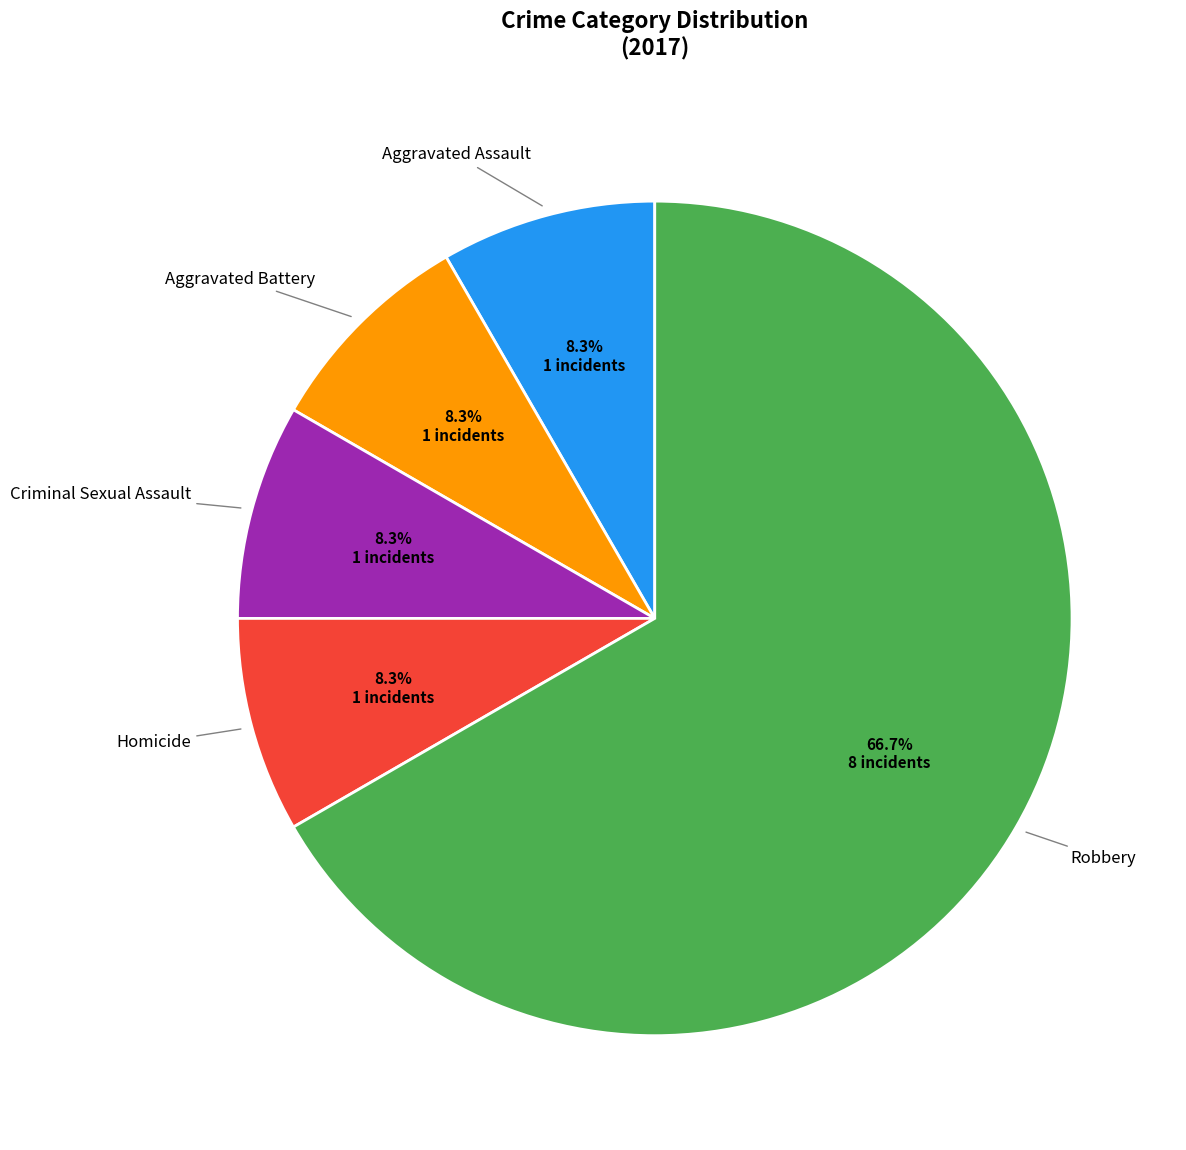

How many slices are in this pie chart?

5